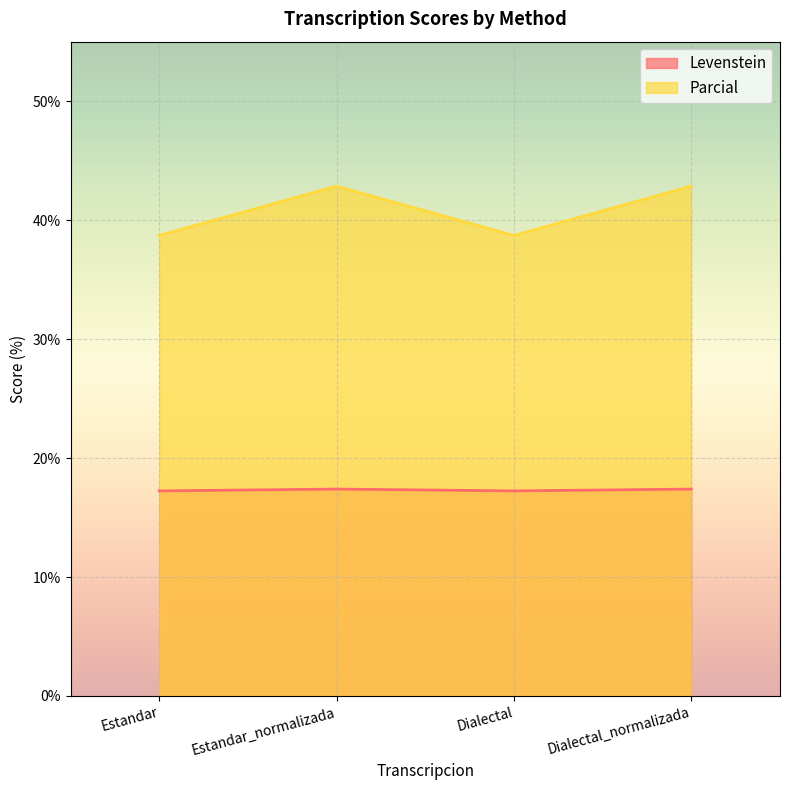

Rank the series by their maximum value, from highest to lowest.

Parcial, Levenstein